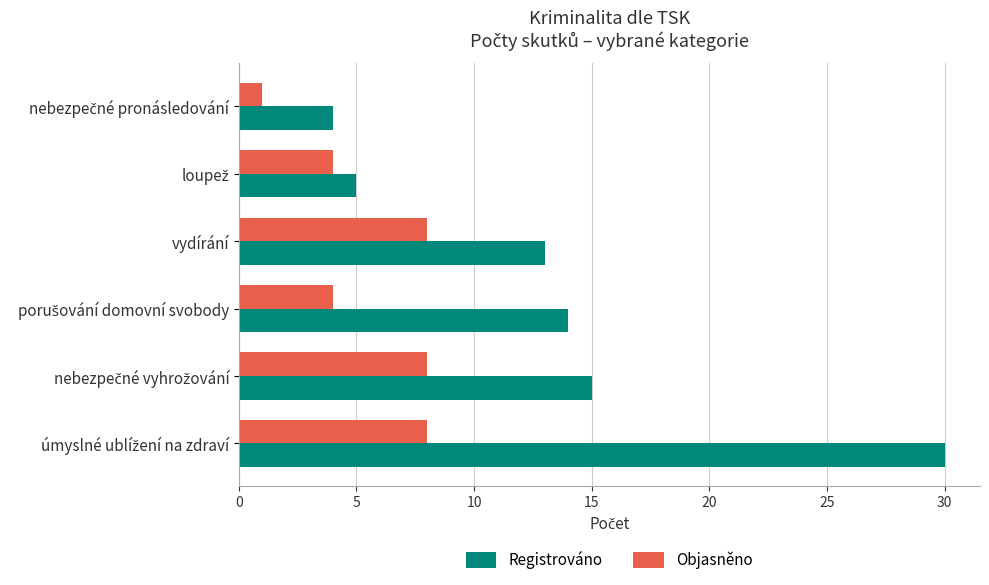

Rank the series by their maximum value, from lowest to highest.

Objasněno, Registrováno